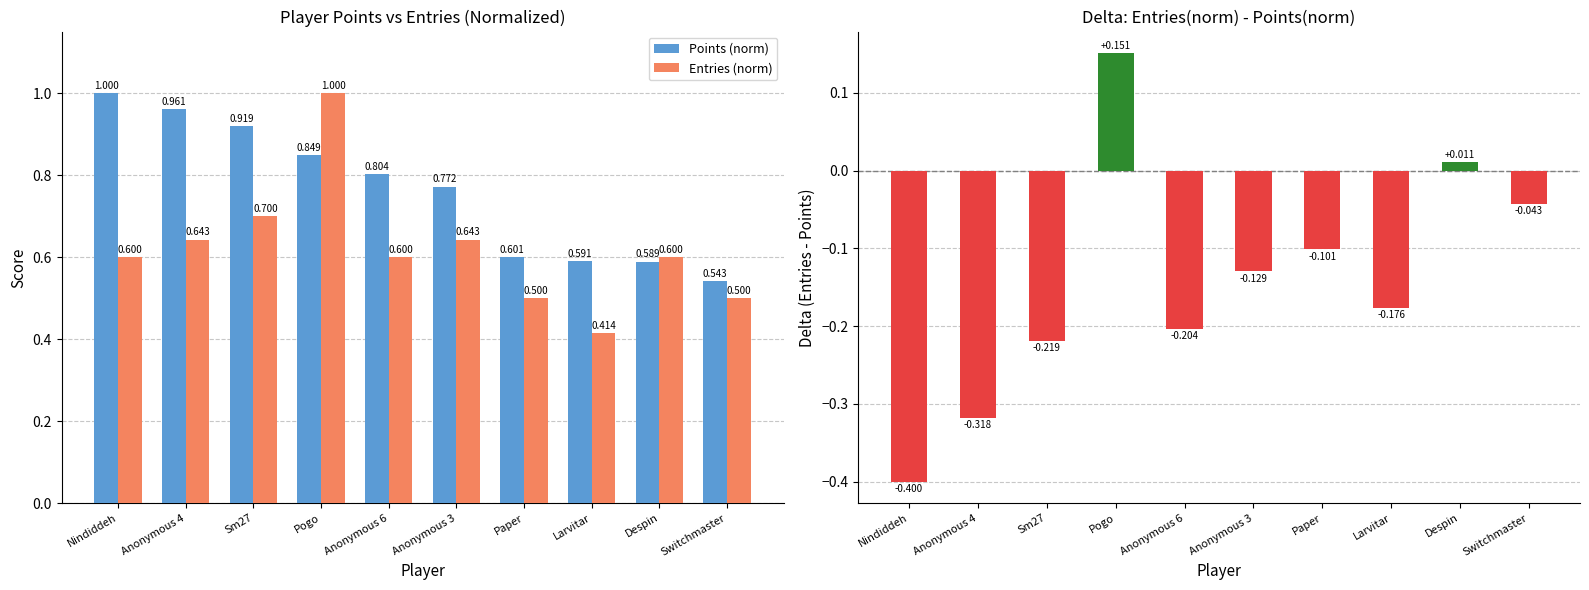

How many series are shown in this chart?

3